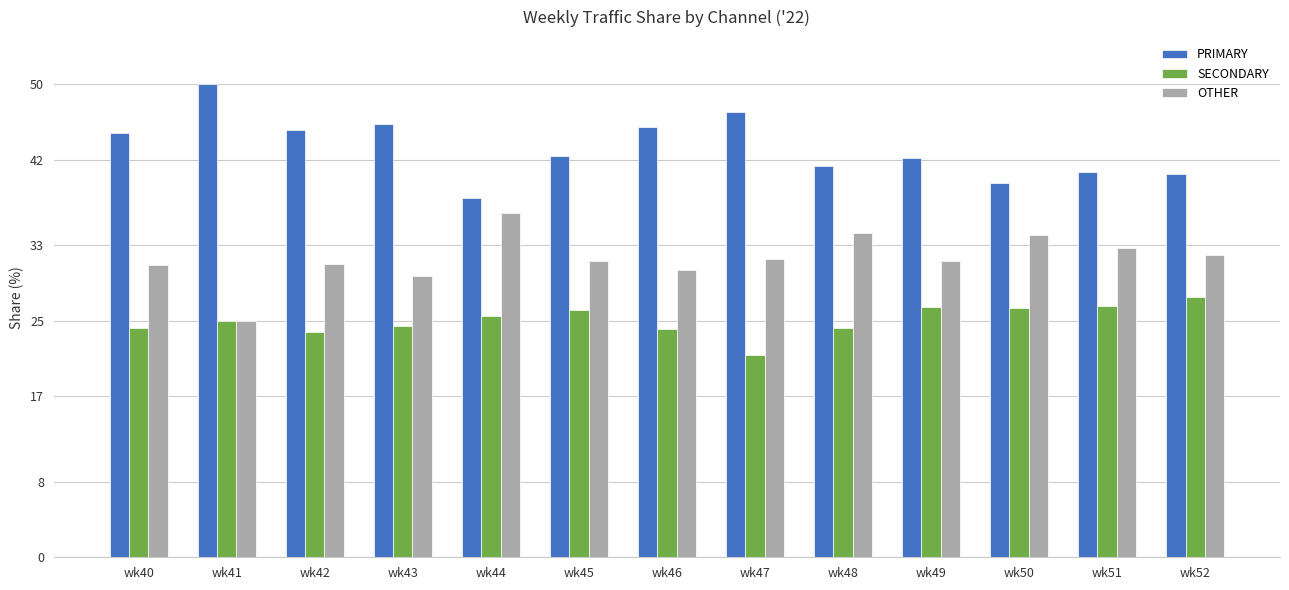

What are all the series names shown in the legend?

PRIMARY, SECONDARY, OTHER